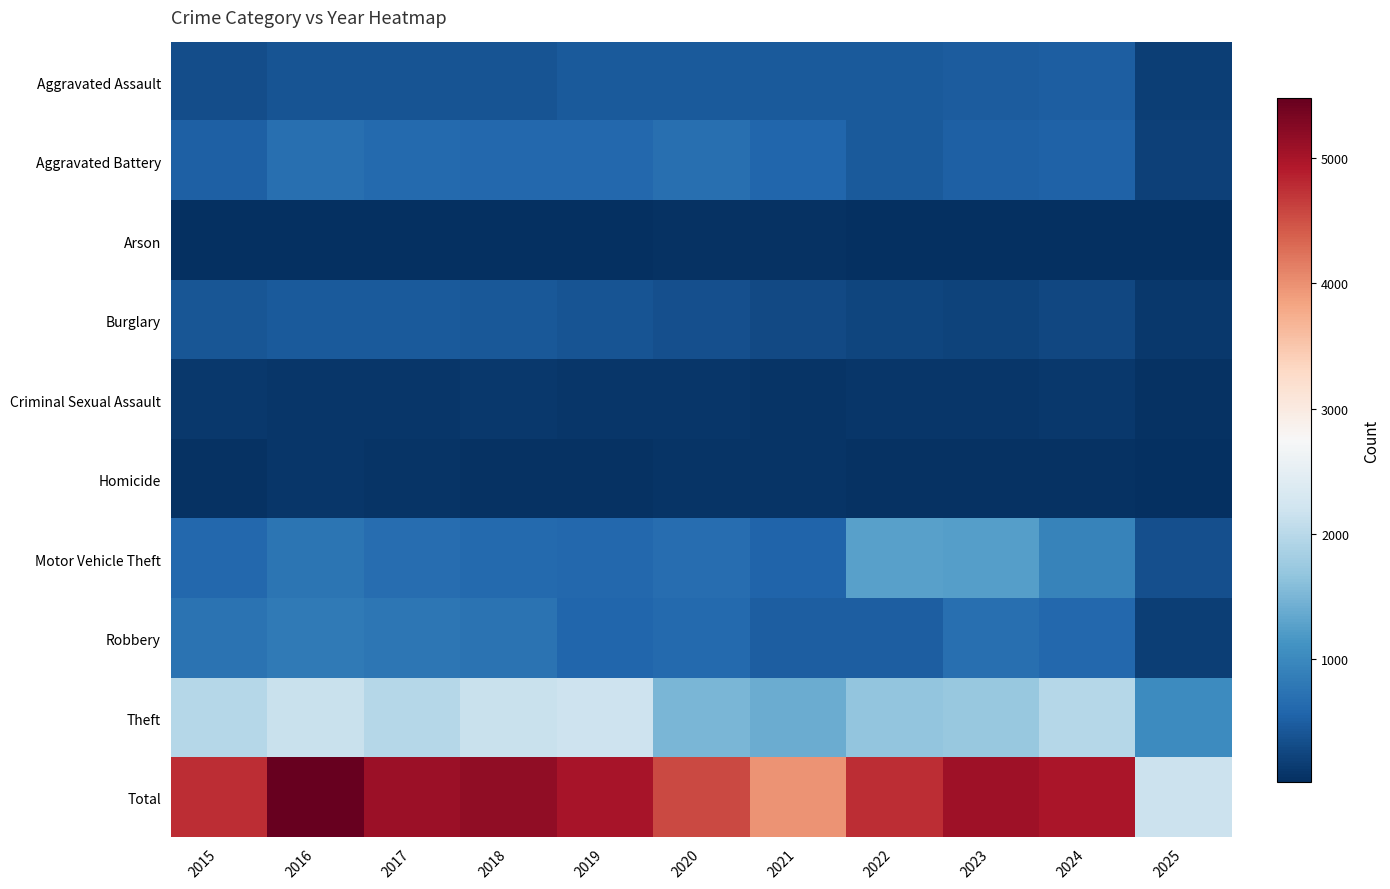

What is the total value across all series at 2022?

9526